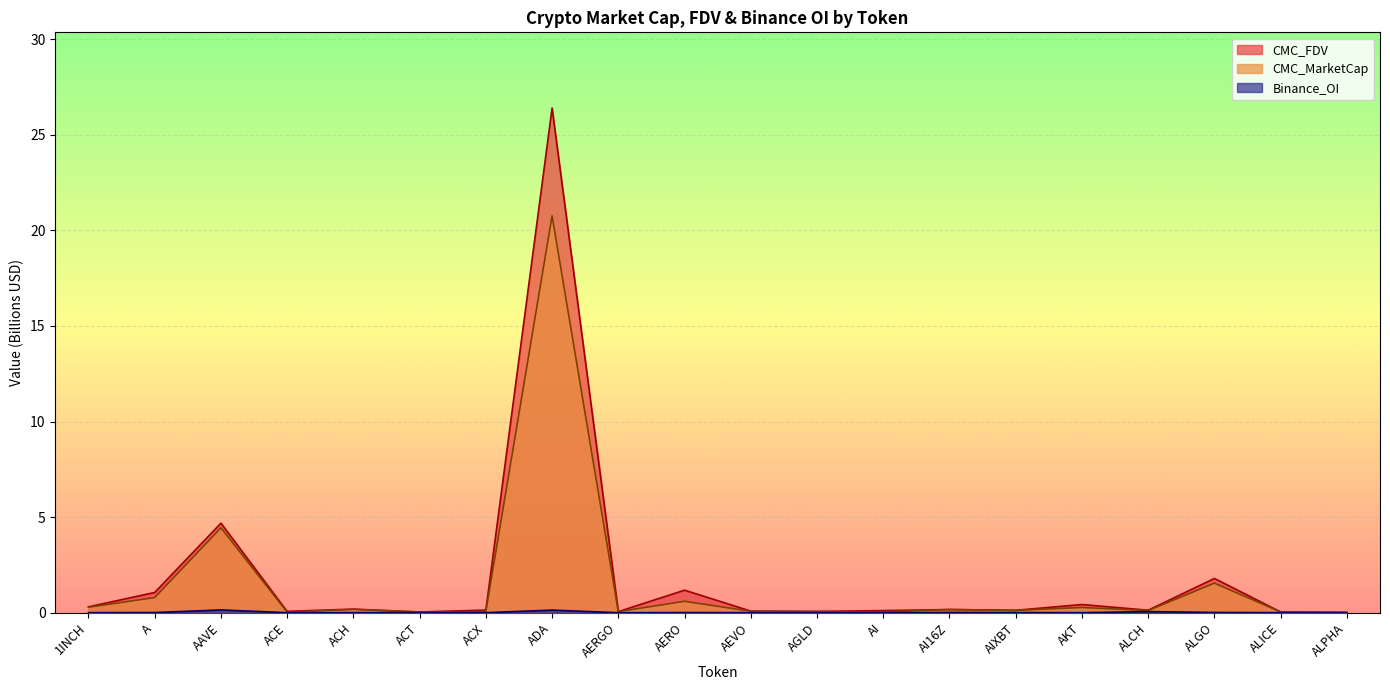

How many lines are shown in the chart?

3